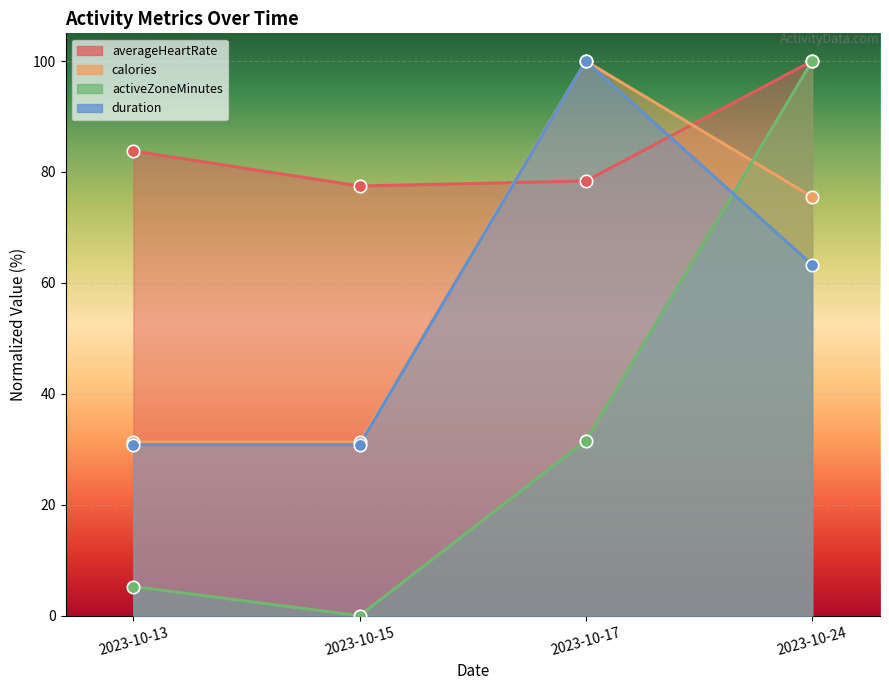

Which series reaches the minimum Y coordinate?

activeZoneMinutes